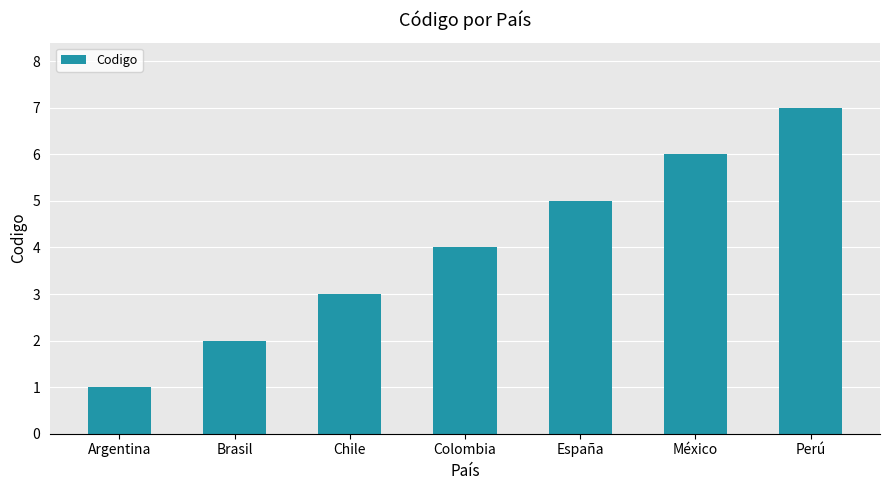

How many values are between 2 and 6?

5